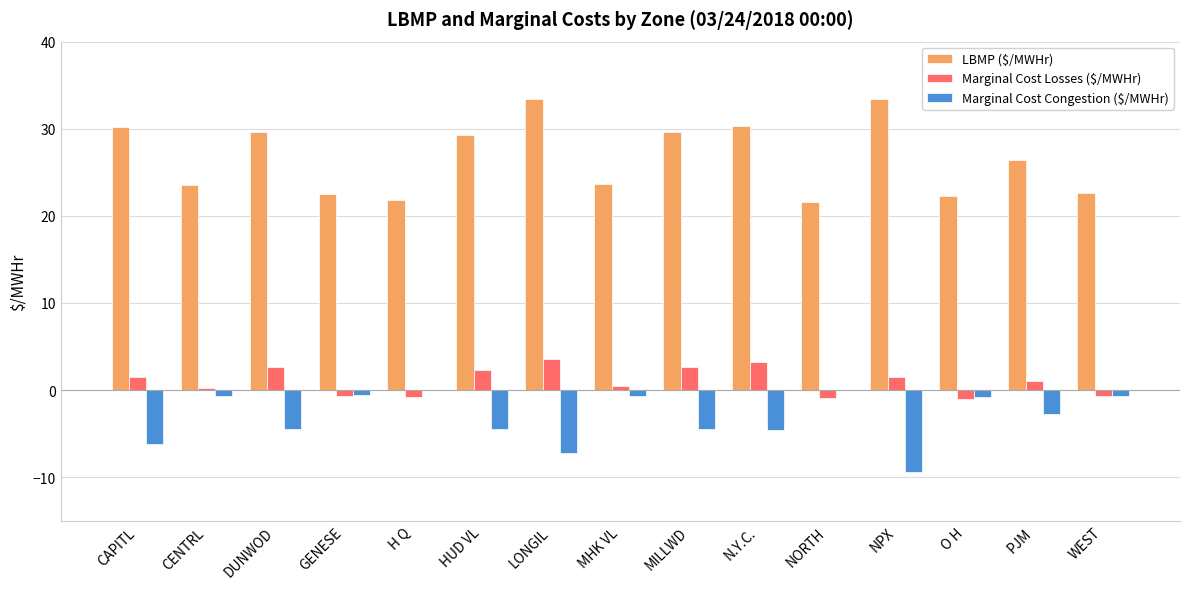

At which label is LBMP ($/MWHr) closest to 27?

PJM